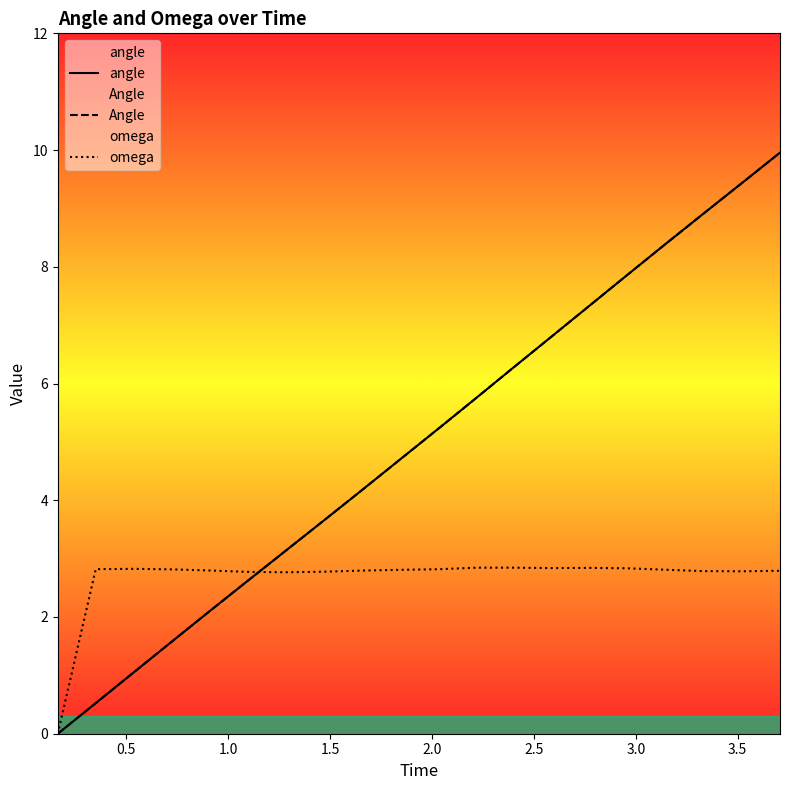

How many categories are shown in the chart?

20